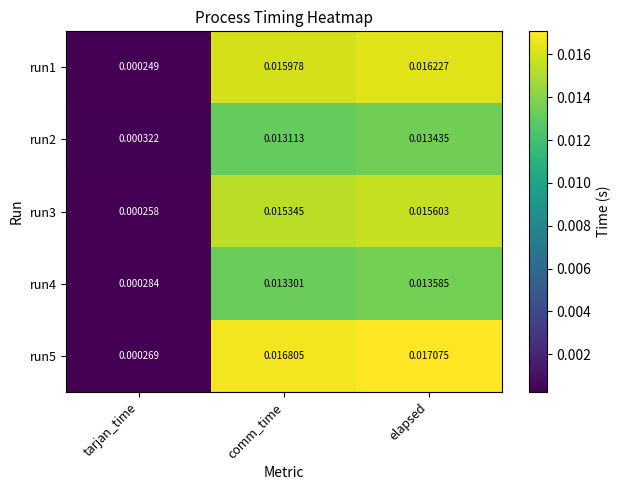

At how many categories does at least one series exceed 0?

3